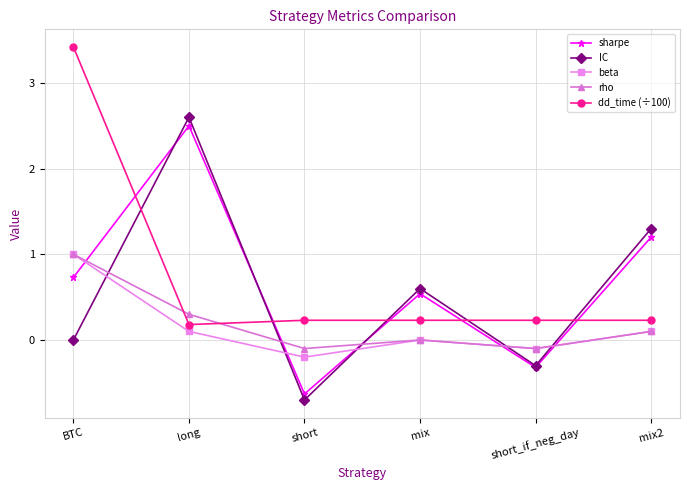

True or false: beta and dd_time (÷100) intersect in this chart.

False